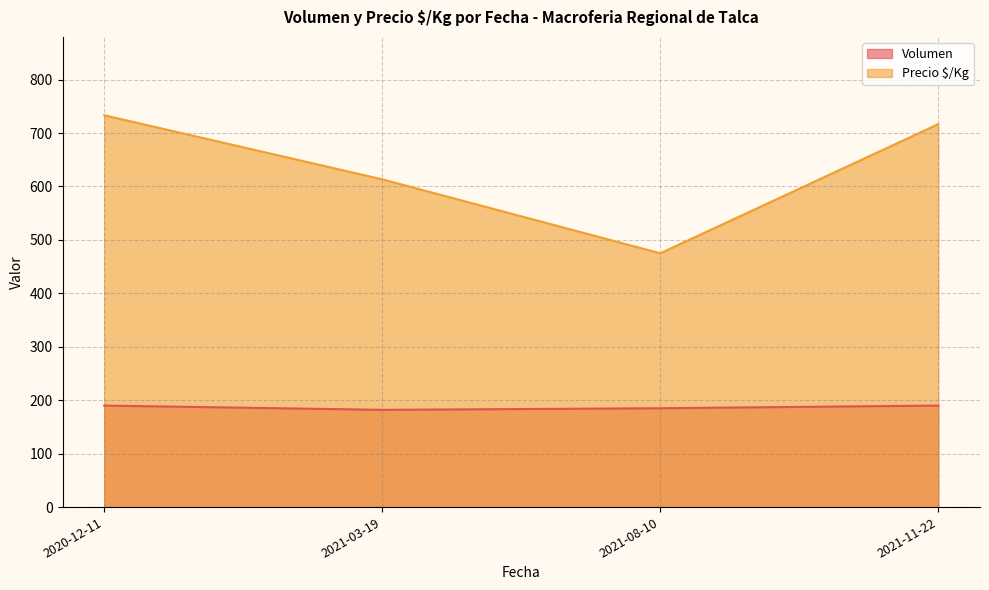

The value of Volumen at 2021-08-10 is 271.8. True or false?

False